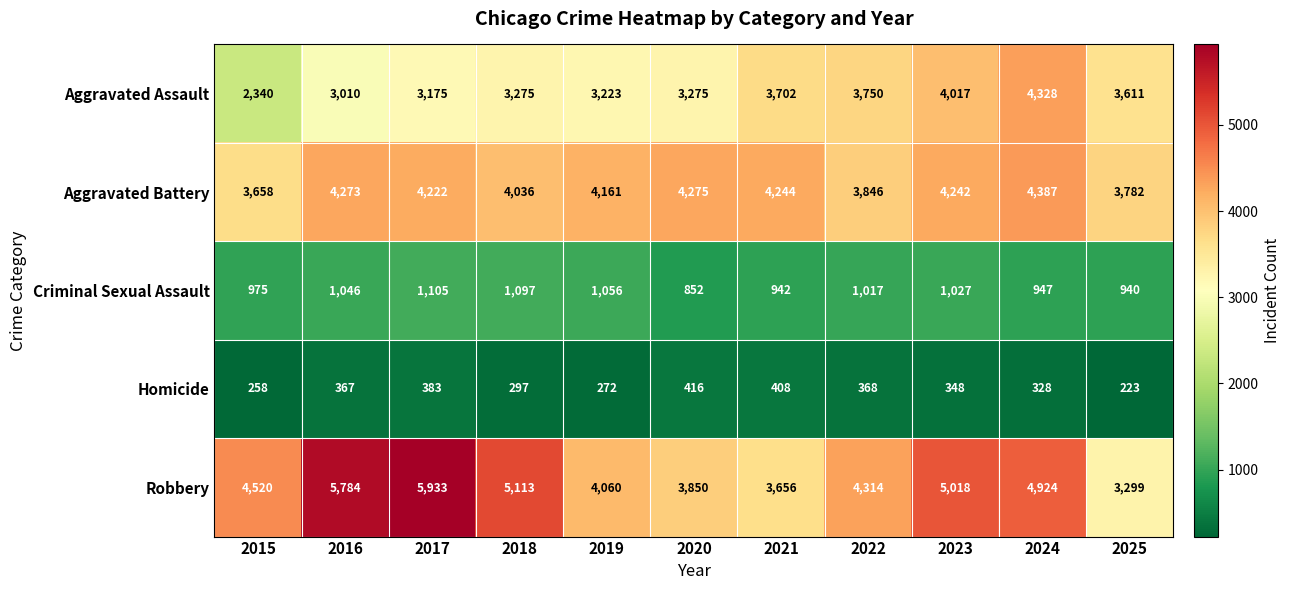

Which series has the largest range (max minus min)?

Robbery